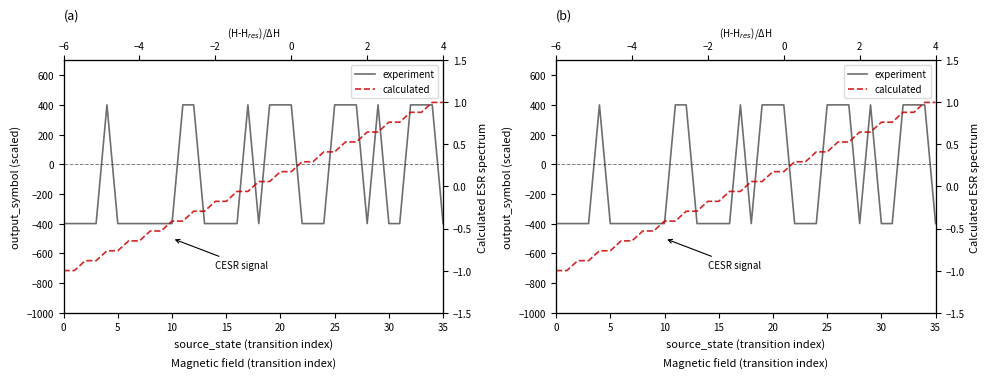

How many experiment values are between -400 and 400?

36